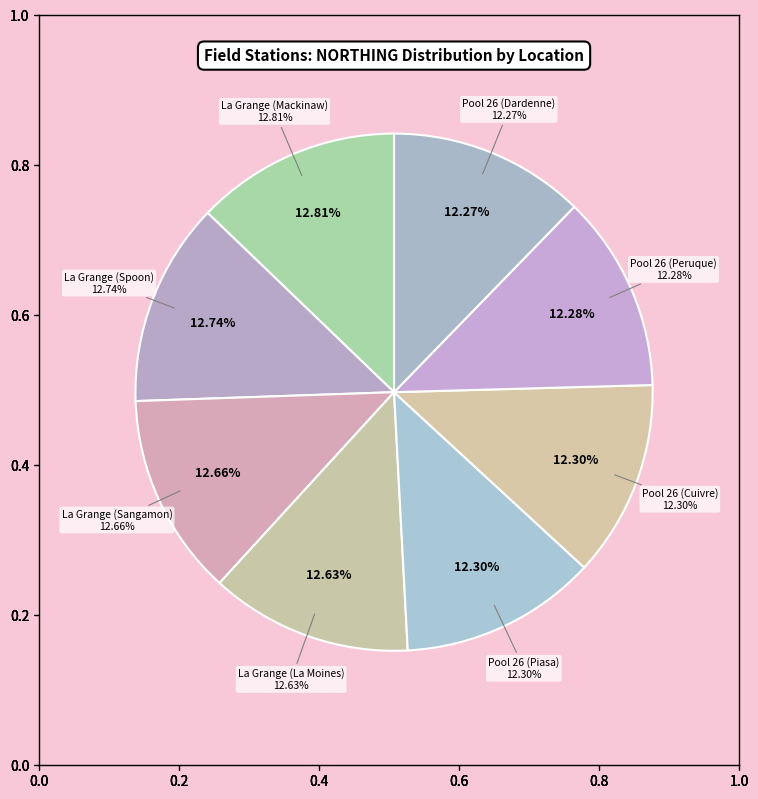

Rank the categories by value from highest to lowest.

La Grange (Mackinaw), La Grange (Spoon), La Grange (Sangamon), La Grange (La Moines), Pool 26 (Piasa), Pool 26 (Cuivre), Pool 26 (Peruque), Pool 26 (Dardenne)